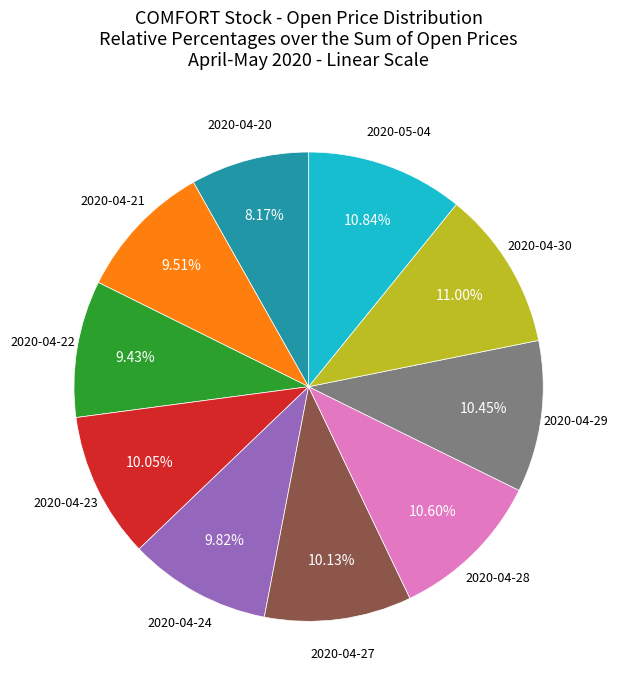

True or false: 2020-04-20 accounts for 8% of the total.

True